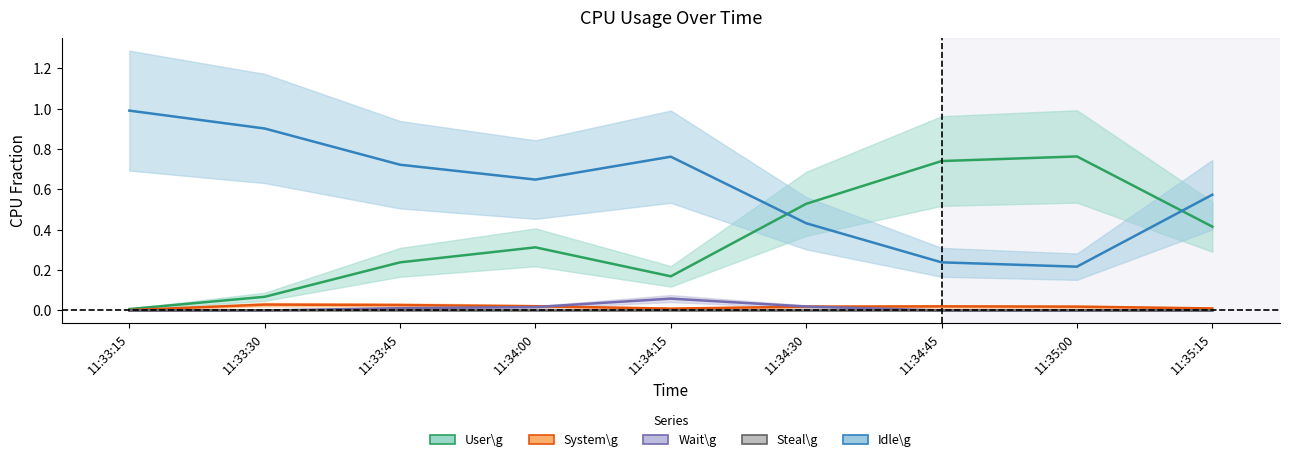

At which label is User\g closest to 0?

11:33:15